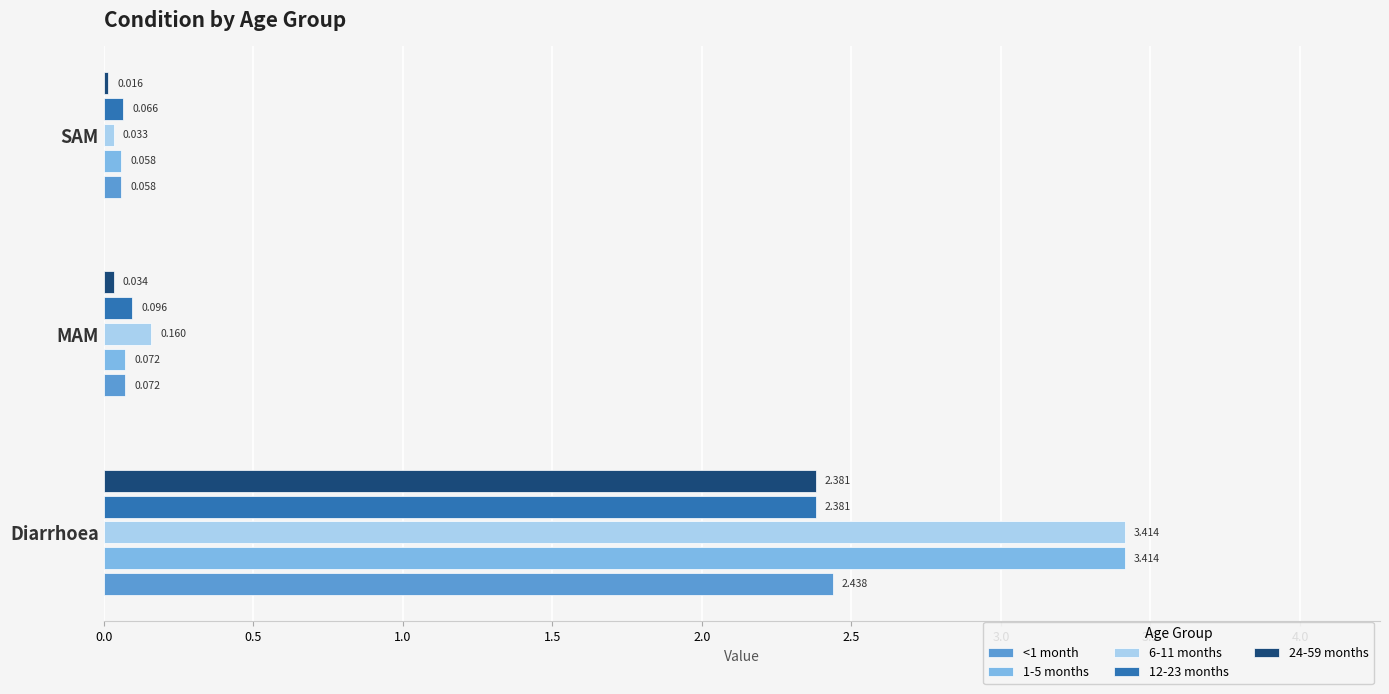

Is the value of 6-11 months at MAM greater than the value of 24-59 months at Diarrhoea?

No